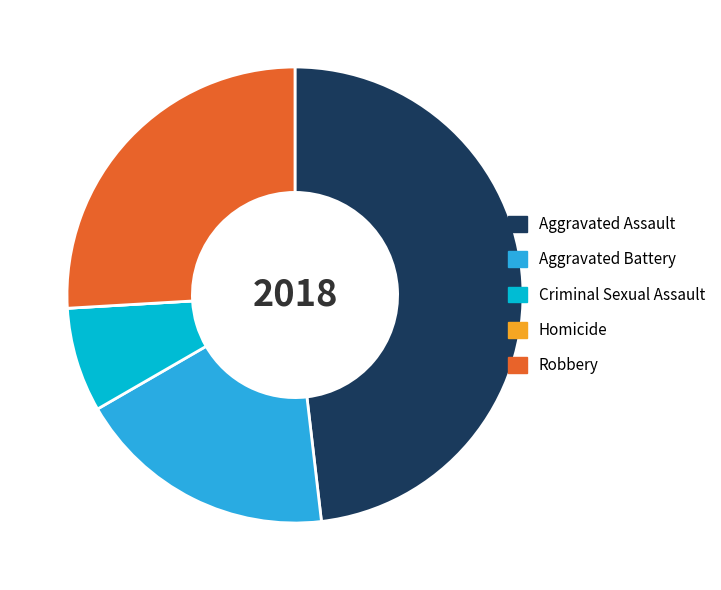

What is the largest slice in the pie chart?

Aggravated Assault